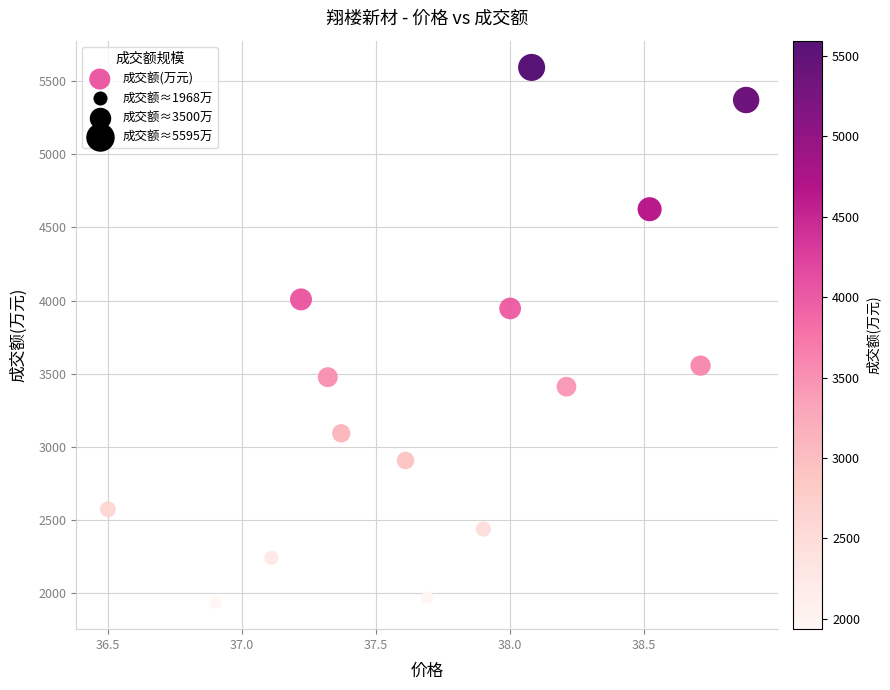

What is the range of Y values (max minus min)?

3660